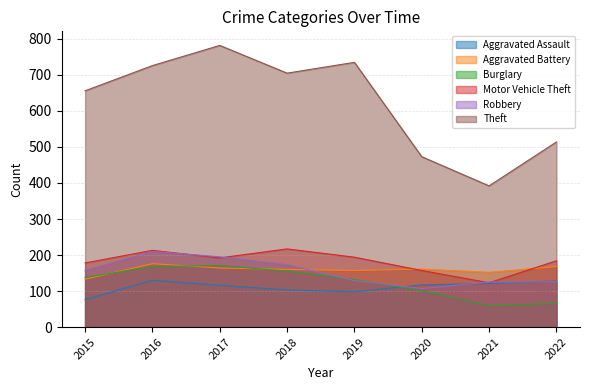

Count the number of data series in this chart.

6